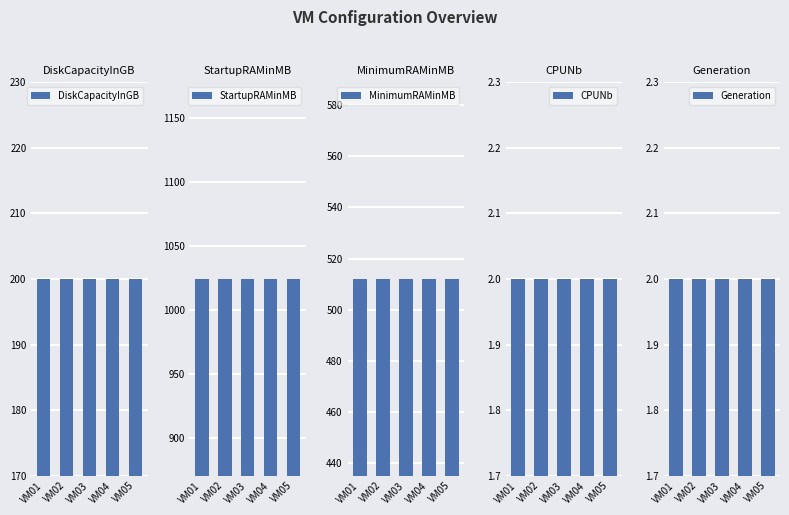

Reading left to right, transcribe all the data shown in this chart.

DiskCapacityInGB: 200	200	200	200	200
StartupRAMinMB: 1024	1024	1024	1024	1024
MinimumRAMinMB: 512	512	512	512	512
CPUNb: 2	2	2	2	2
Generation: 2	2	2	2	2